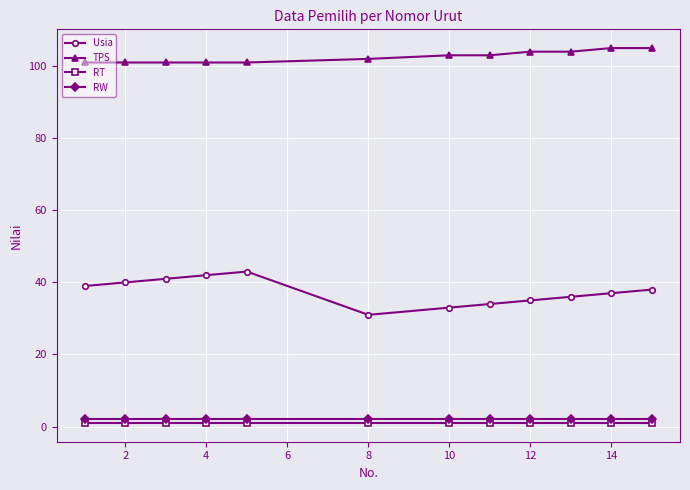

What is the average value of the RW series?

2